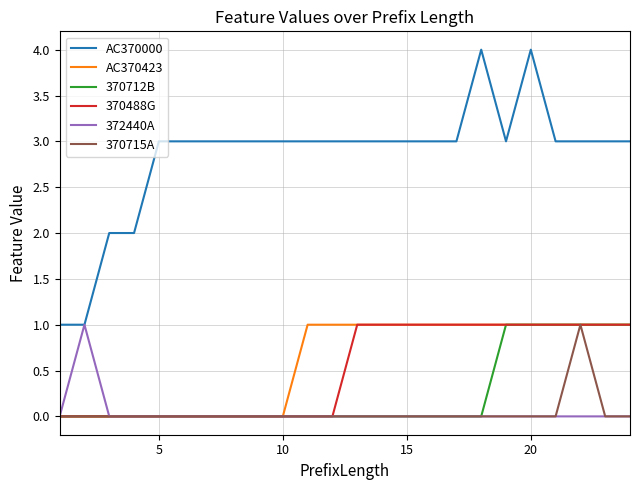

True or false: AC370423 and AC370000 cross at least once.

False